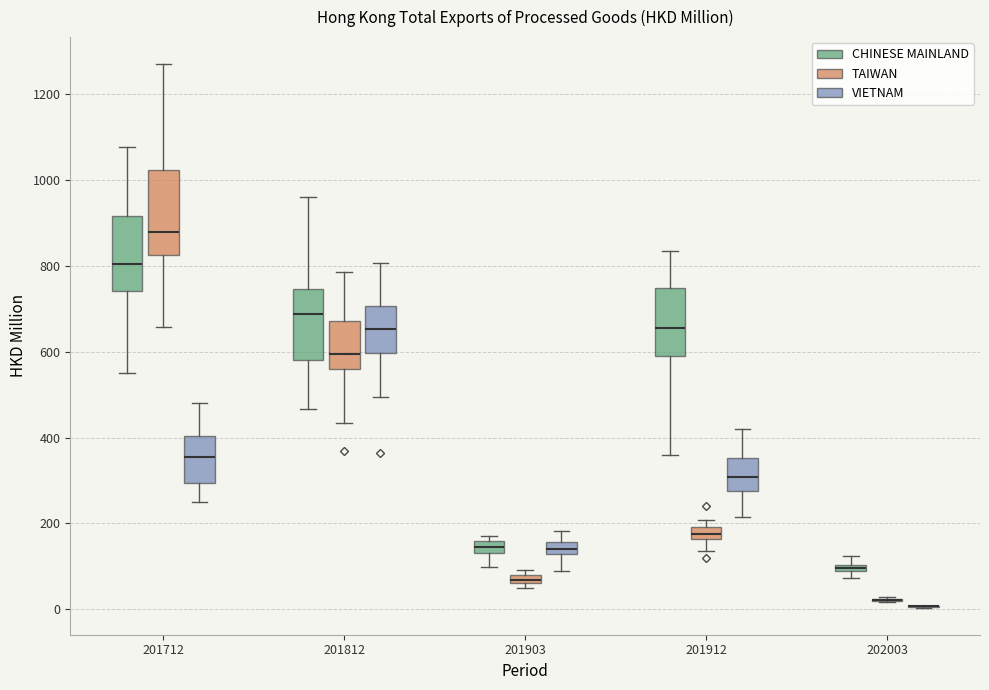

Which box is the tallest, from its lower edge to its upper edge?

201712 (TAIWAN)